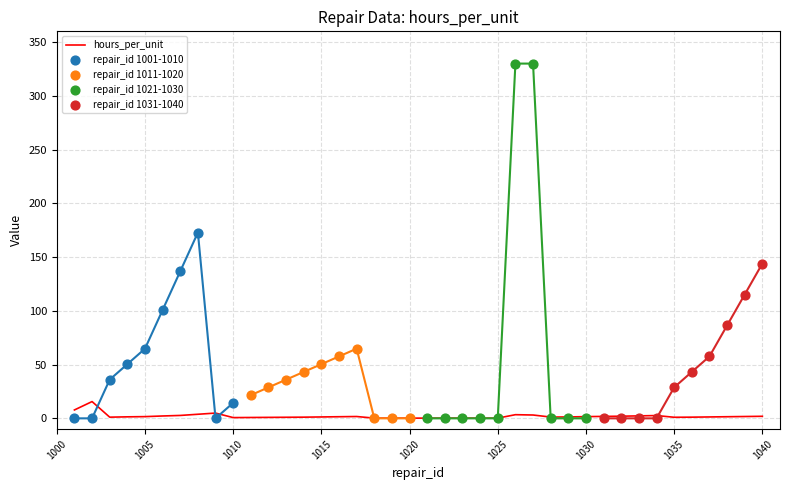

At how many categories does at least one series exceed 16?

21